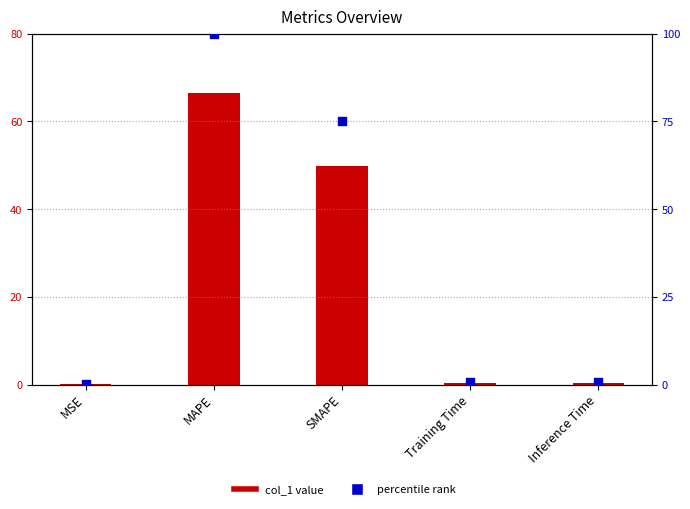

Which series has the largest Y range (max minus min)?

col_1 (percentile rank)